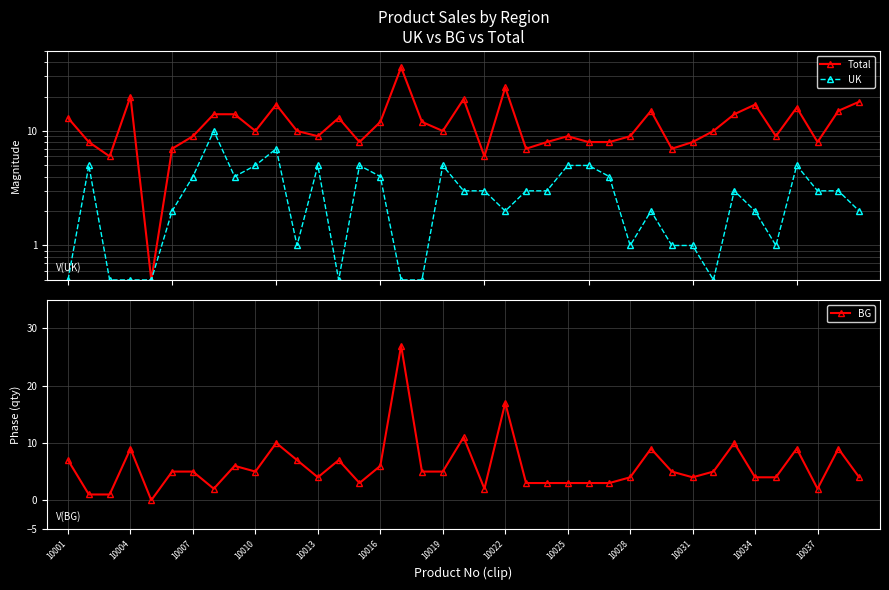

The value of UK at 10001 is 0.1. True or false?

False